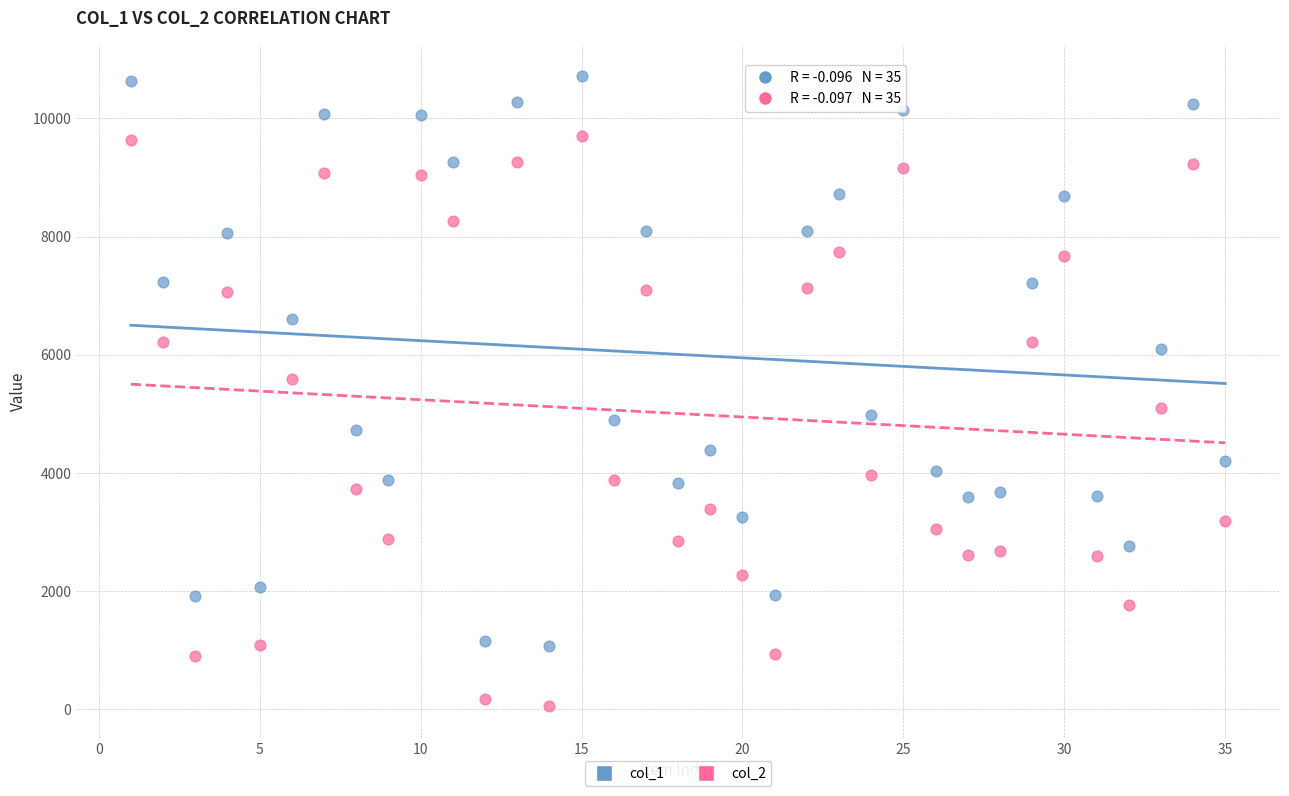

Which series reaches the minimum Y coordinate?

col_2